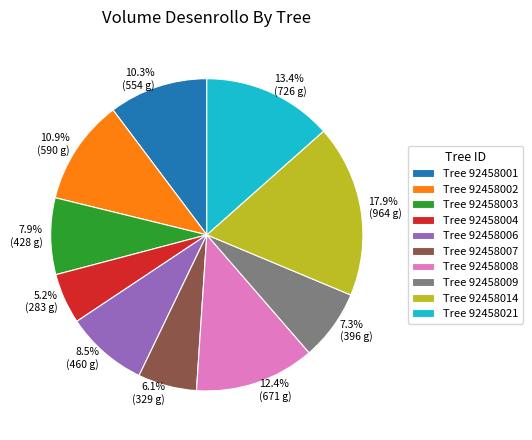

Is there a majority slice in this chart?

No